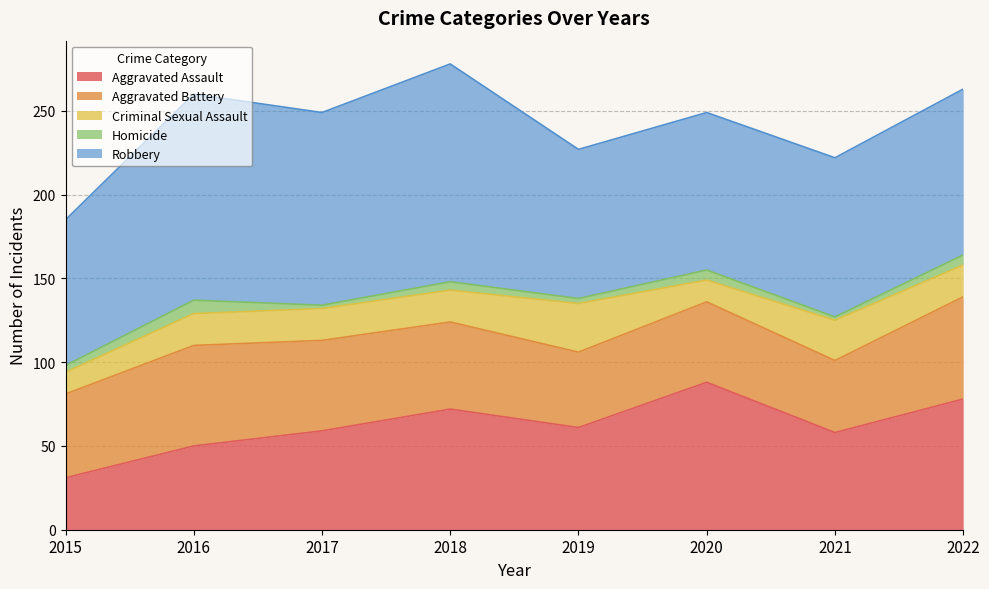

Which series has the largest range (max minus min)?

Aggravated Assault